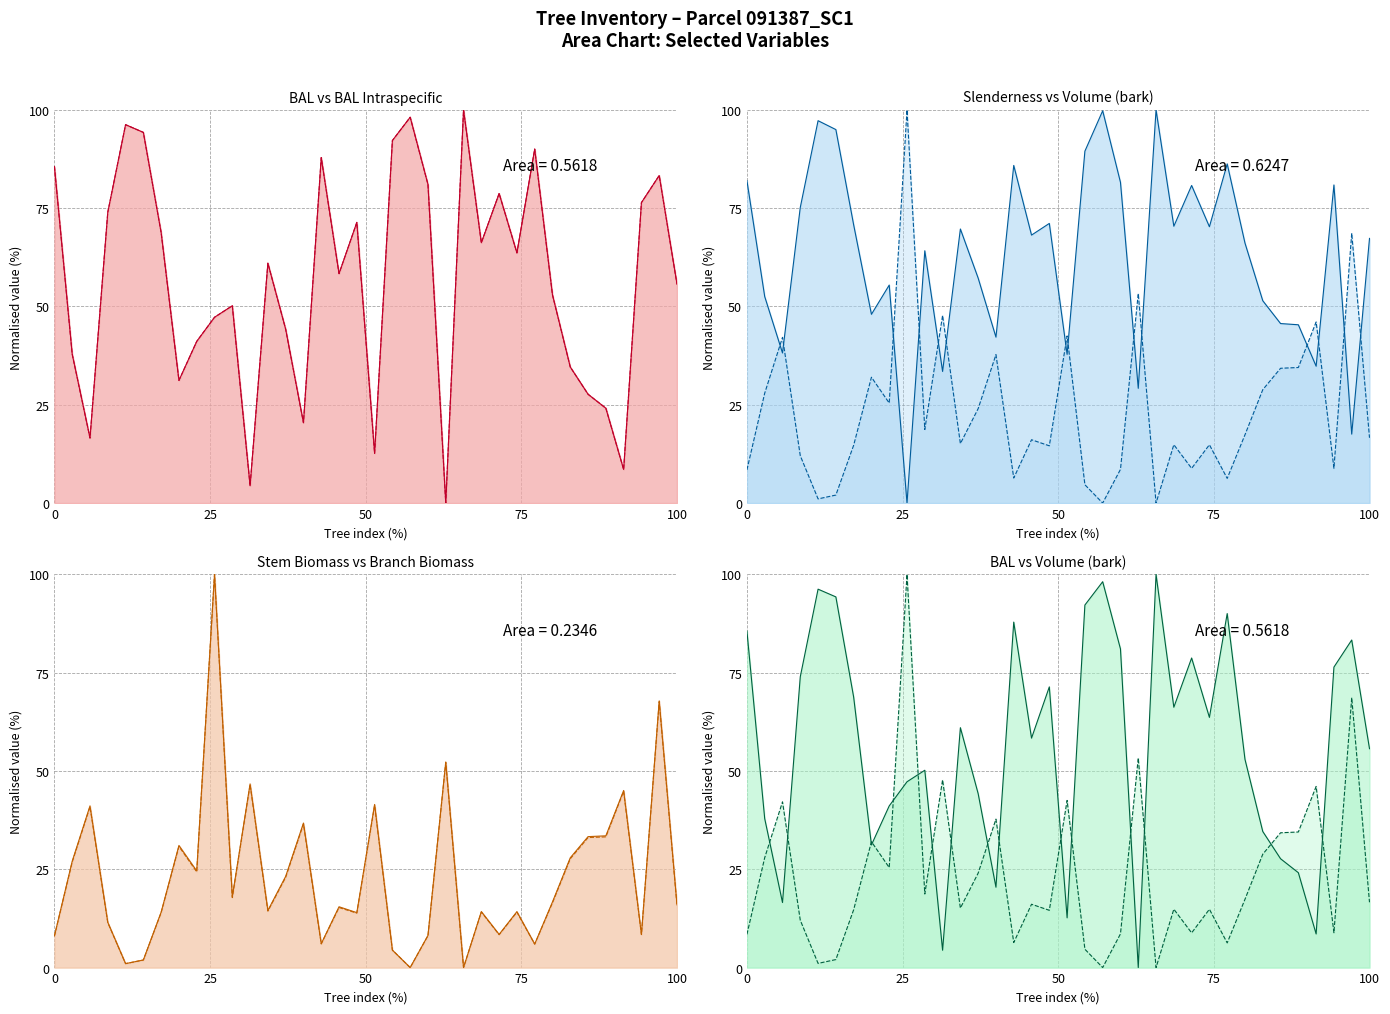

True or false: v_con_corteza and wstb cross at least once.

False